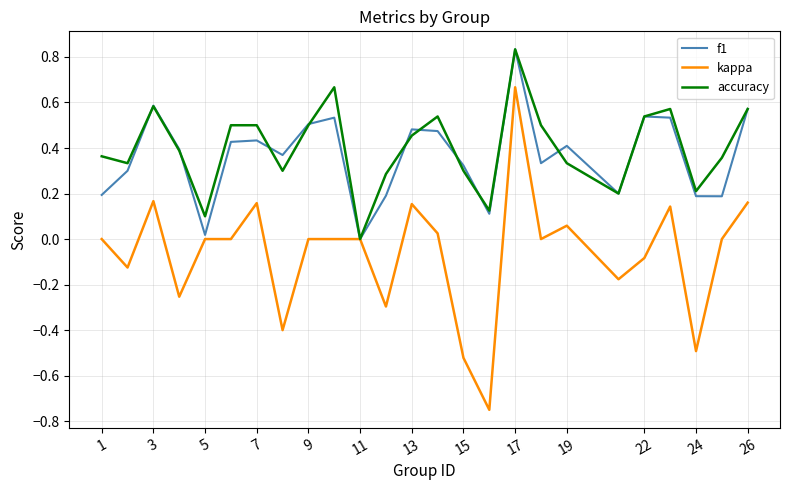

Which series has the largest range (max minus min)?

kappa